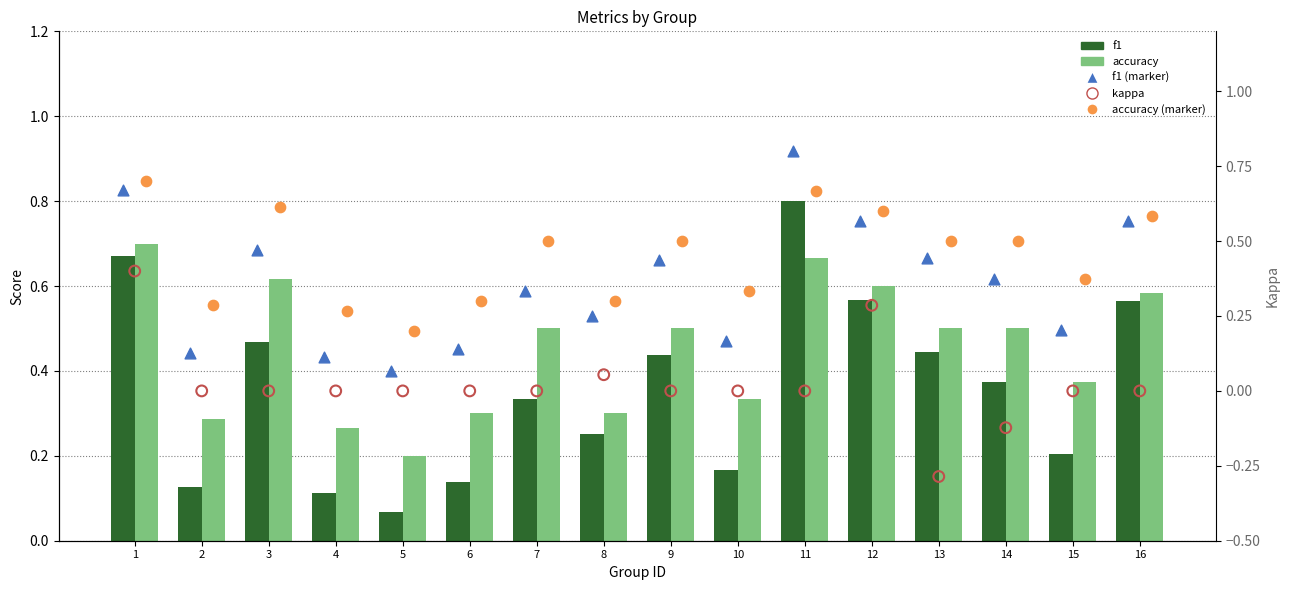

Which series has the largest total across all categories?

accuracy